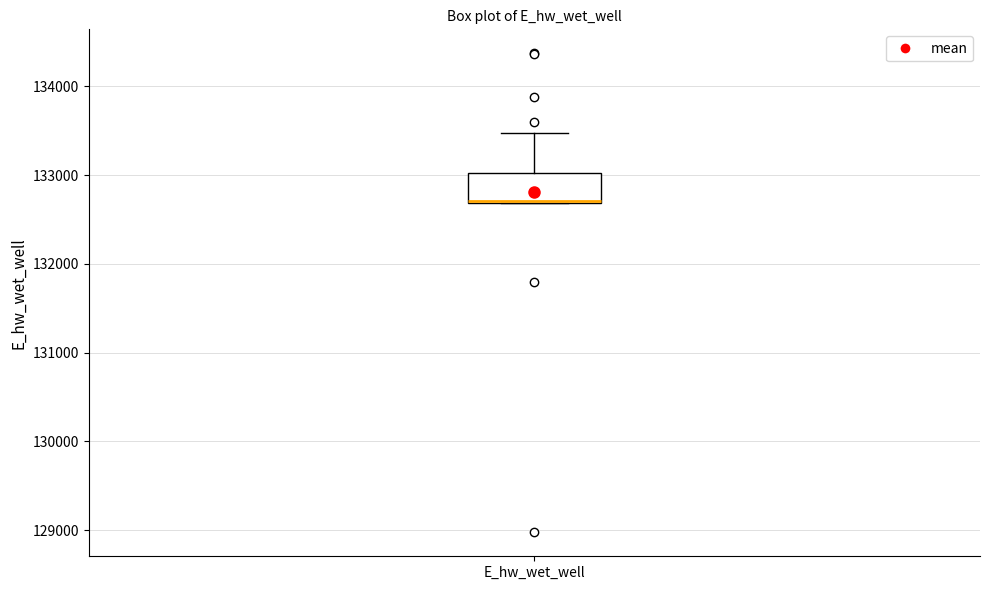

Read this box plot against the y-axis: the position of the median line, the range covered by the box, and the ends of both whiskers. The values are not printed on the chart, so give them approximately, as read against the axis.

median 132700, box 132700 to 133000, whiskers 132700 to 133500